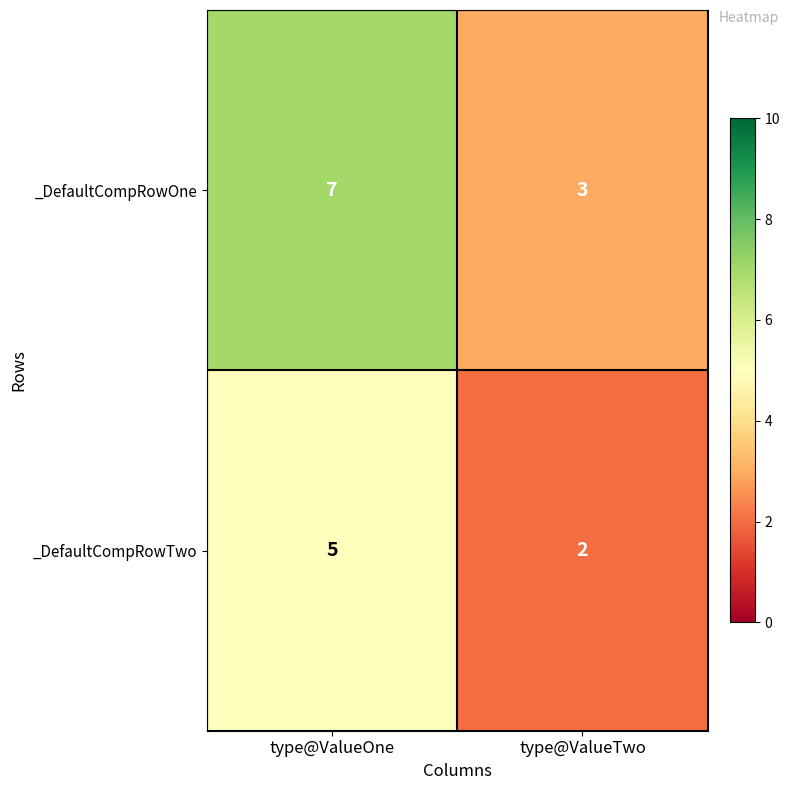

Which series has the largest total across all categories?

_DefaultCompRowOne